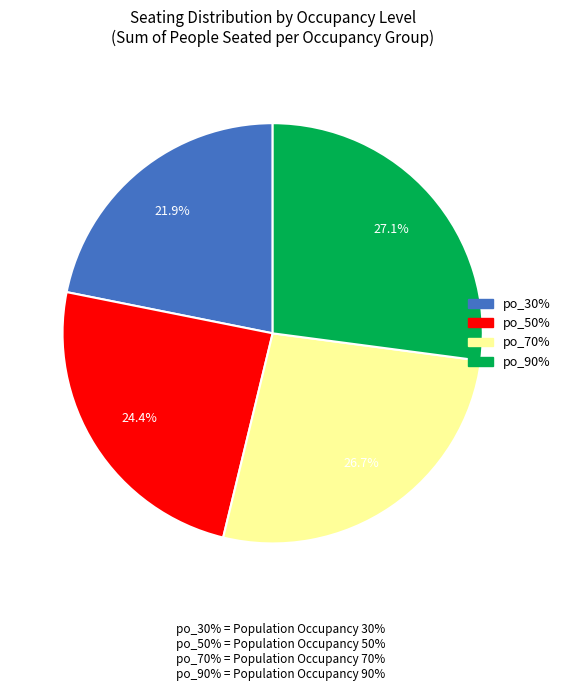

Does any single category account for the majority?

No